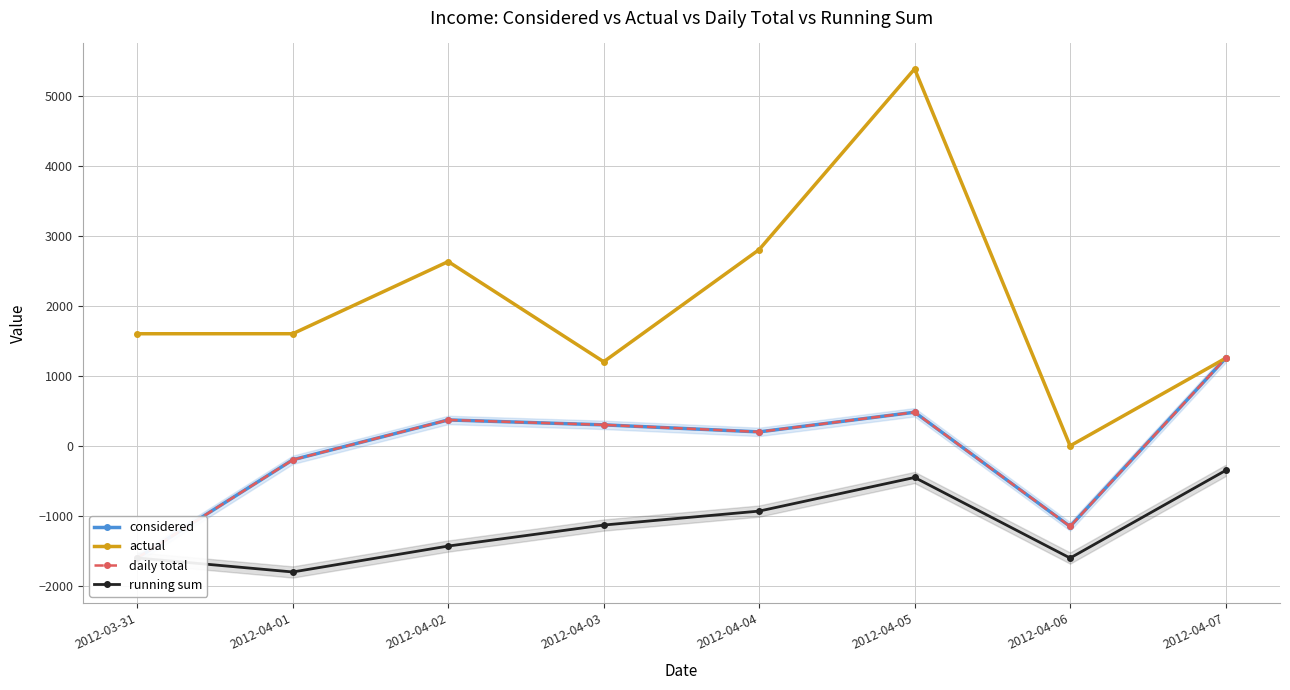

Which label corresponds to the smallest value in the chart?

2012-04-01